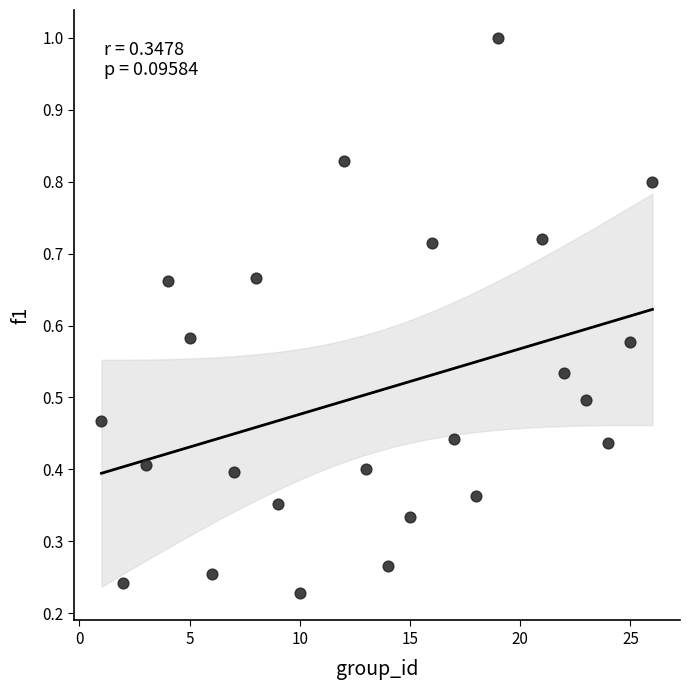

What is the range of X values (max minus min)?

25.0